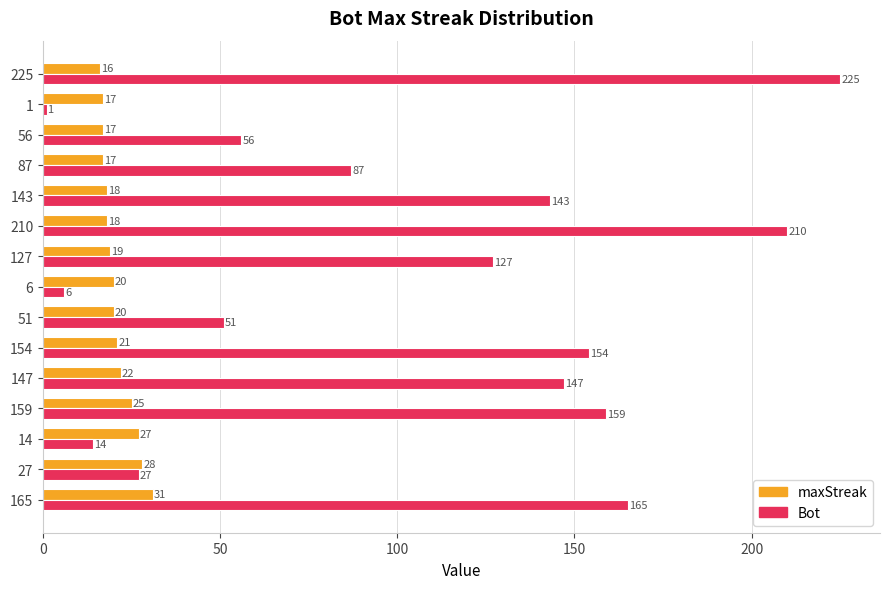

Which series changed the most between 6 and 127?

Bot